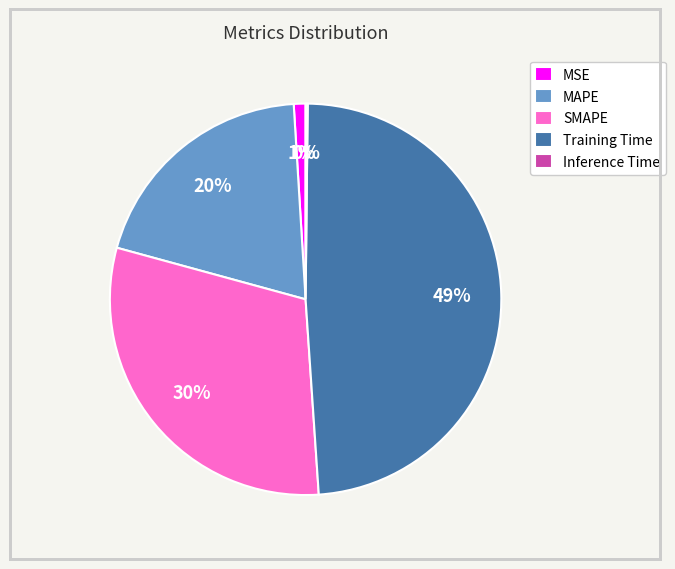

Which has a higher value, MSE or Training Time?

Training Time